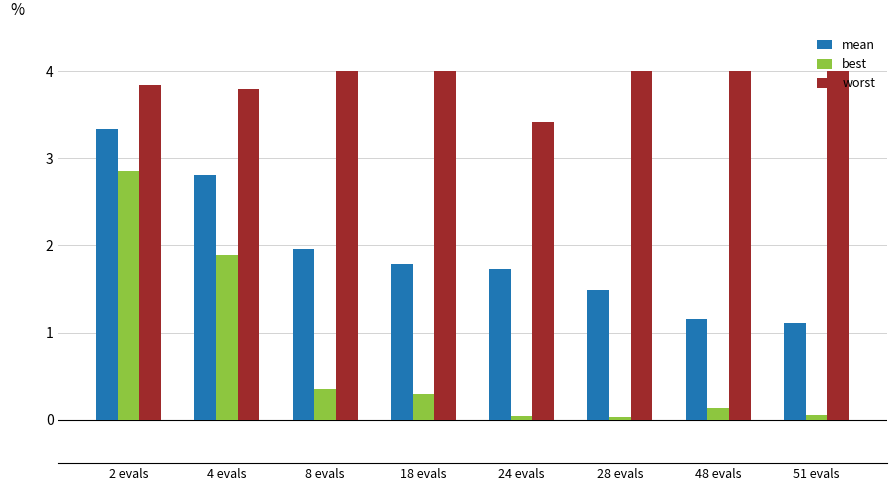

Between 4 evals and 51 evals, which series saw the biggest shift?

best